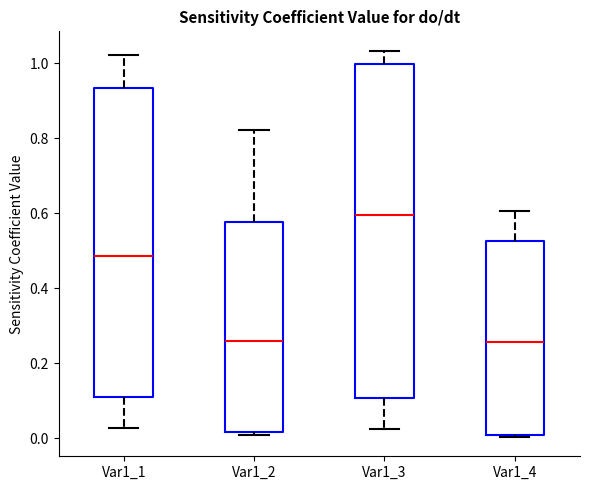

Reading left to right, transcribe this box plot: for each box, give where its median line is, the range the box spans, and where its two whiskers end, as read against the y-axis. The values are not printed on the chart, so give them approximately, as read against the axis.

Var1_1: median 0.48, box 0.10 to 0.94, whiskers 0.02 to 1.02
Var1_2: median 0.26, box 0.02 to 0.58, whiskers 0.00 to 0.82
Var1_3: median 0.60, box 0.10 to 1.00, whiskers 0.02 to 1.04
Var1_4: median 0.26, box 0.00 to 0.52, whiskers 0.00 to 0.60